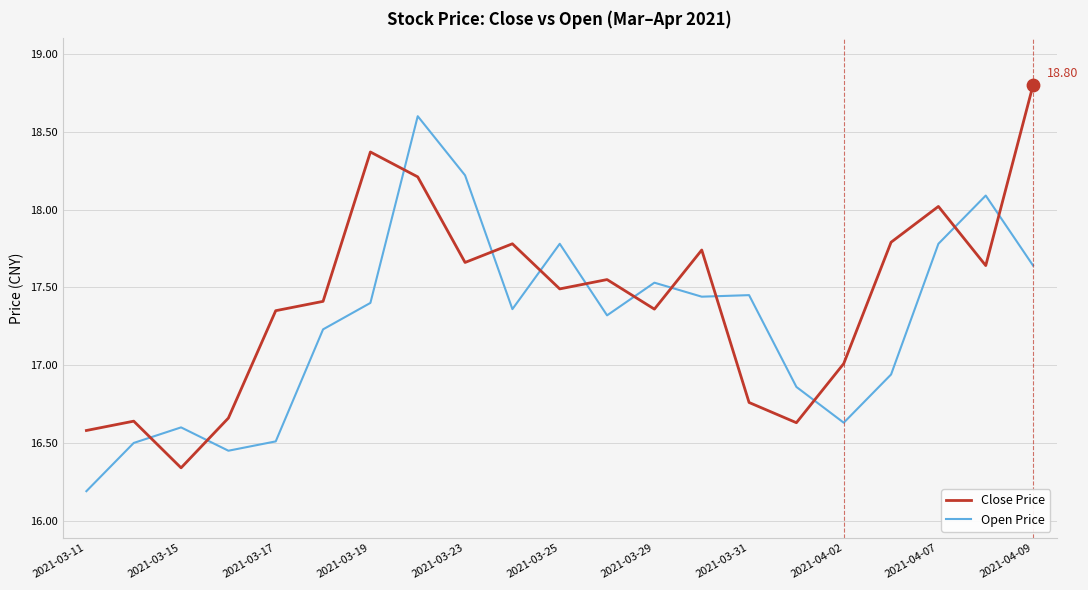

What is the difference between the maximum and minimum values in the Open Price series?

2.4